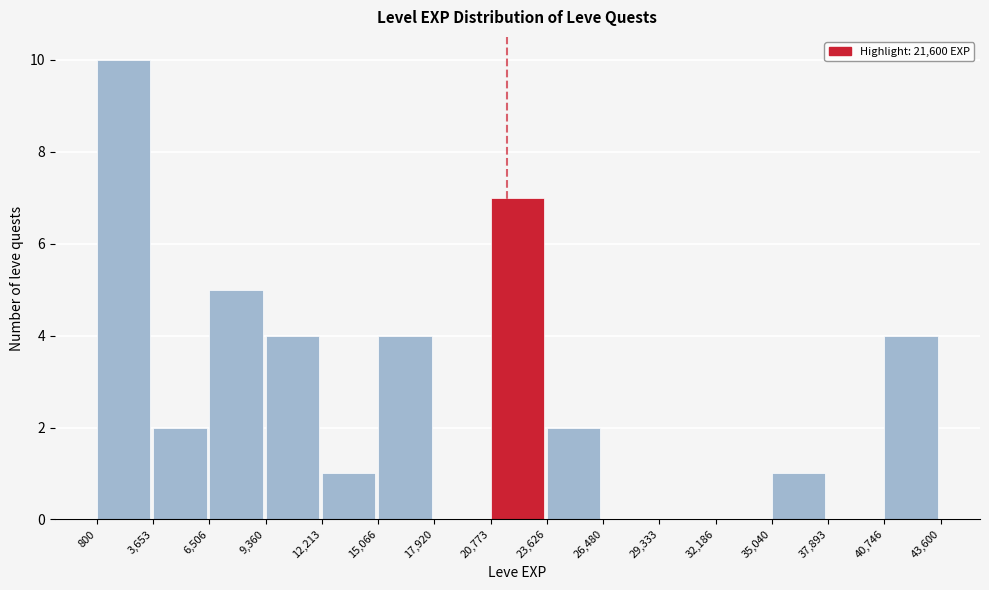

What is the height of the bar covering 35,040 to 37,893 on the x-axis? The values are not printed on the chart, so give them approximately, as read against the axis.

1